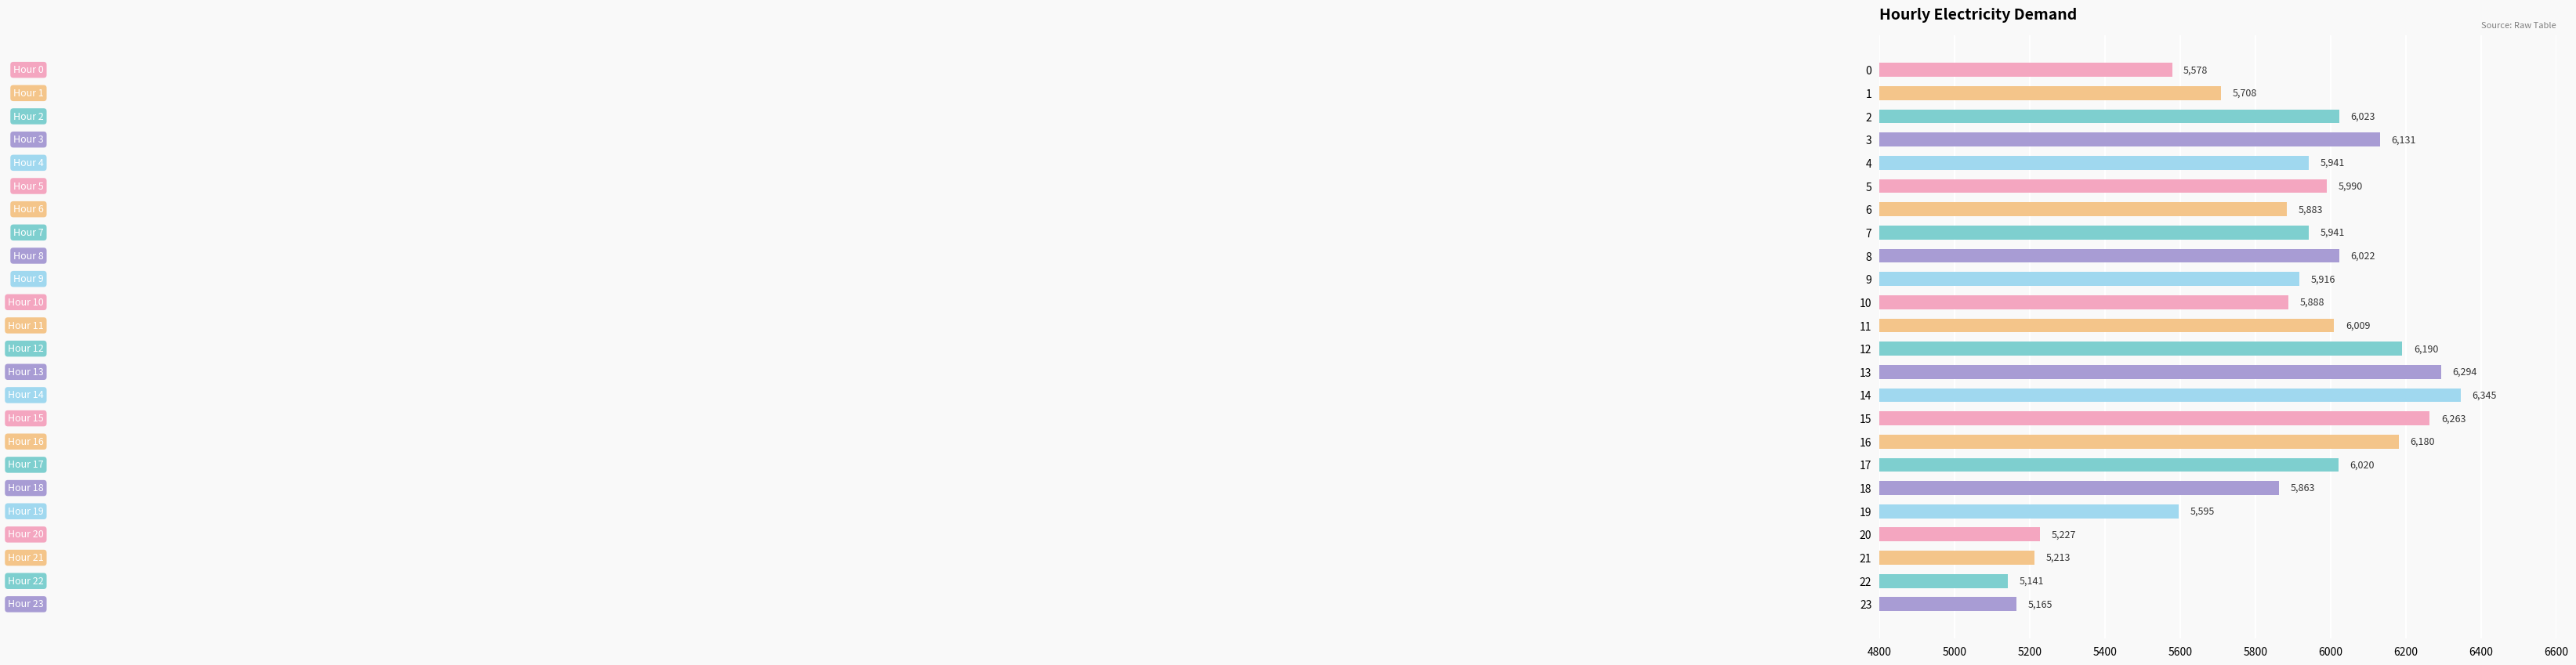

What is the sum of all values?

140526